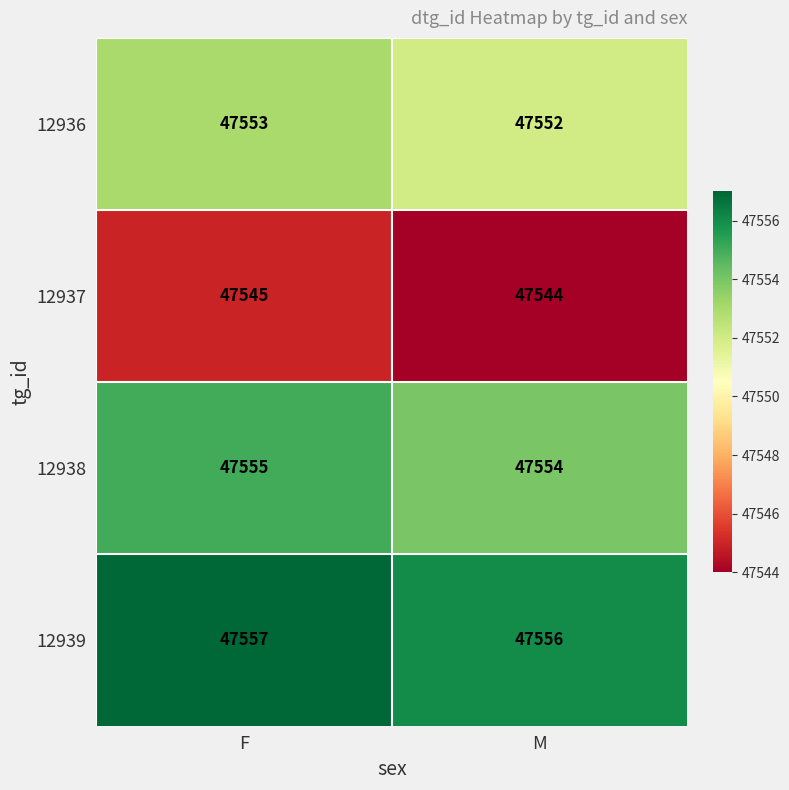

Reading left to right, what are all the values shown in this chart?

12936: 47553	47552
12937: 47545	47544
12938: 47555	47554
12939: 47557	47556